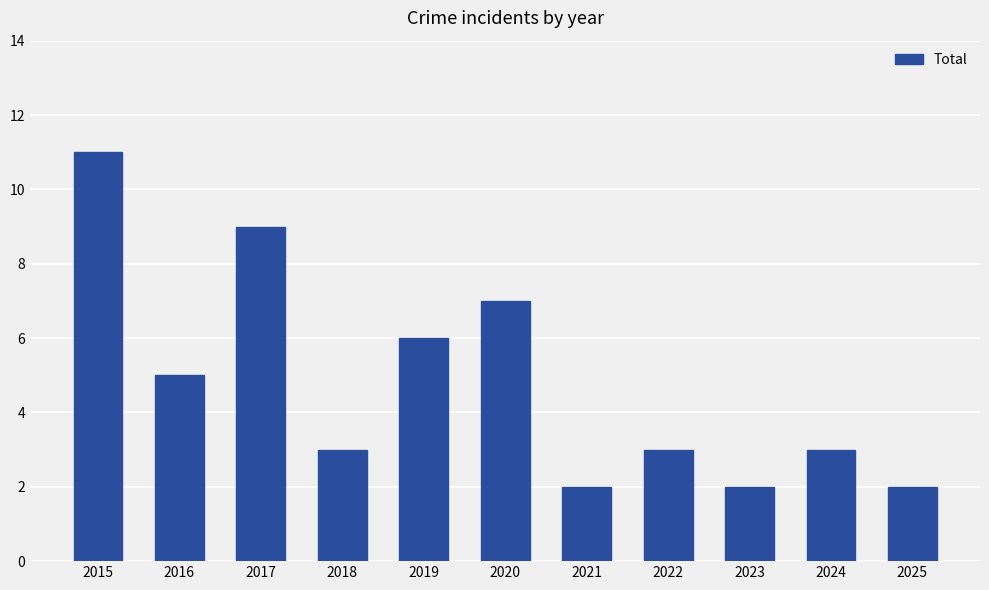

How many bars are there in total?

11